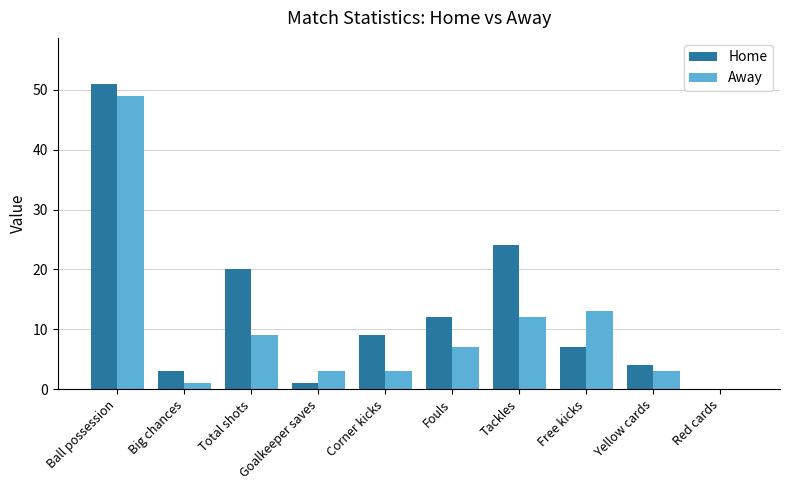

At which label is Away closest to 24?

Free kicks